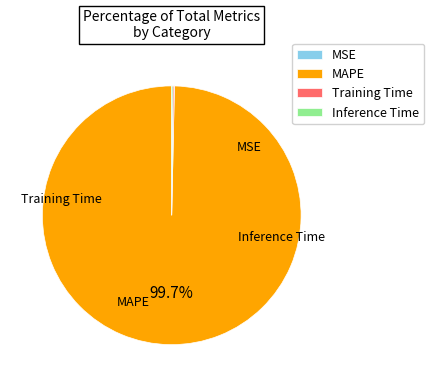

Does MAPE account for over 50% of the chart?

Yes